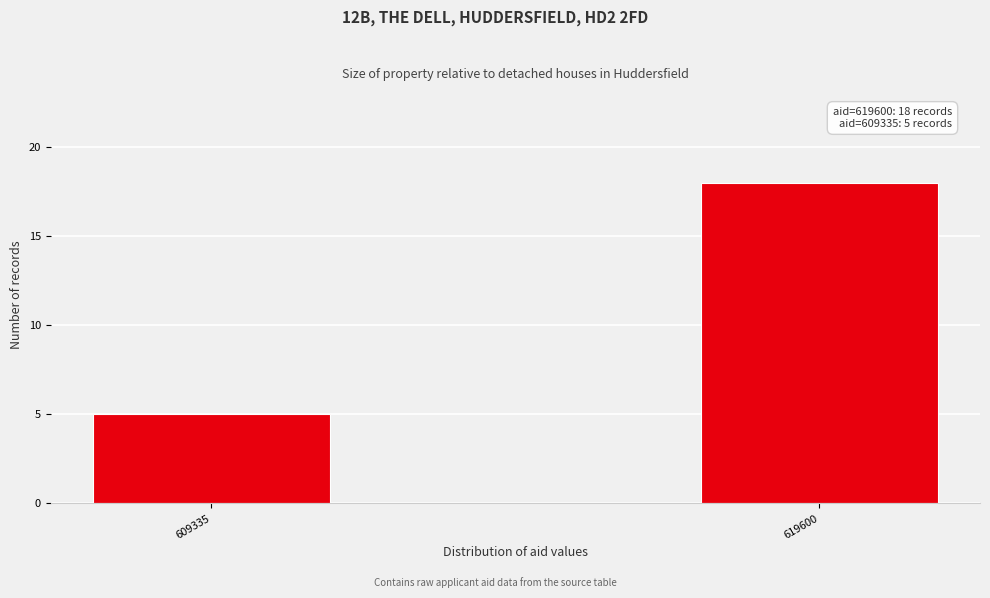

Reading left to right, list all the values displayed in this chart.

5	18